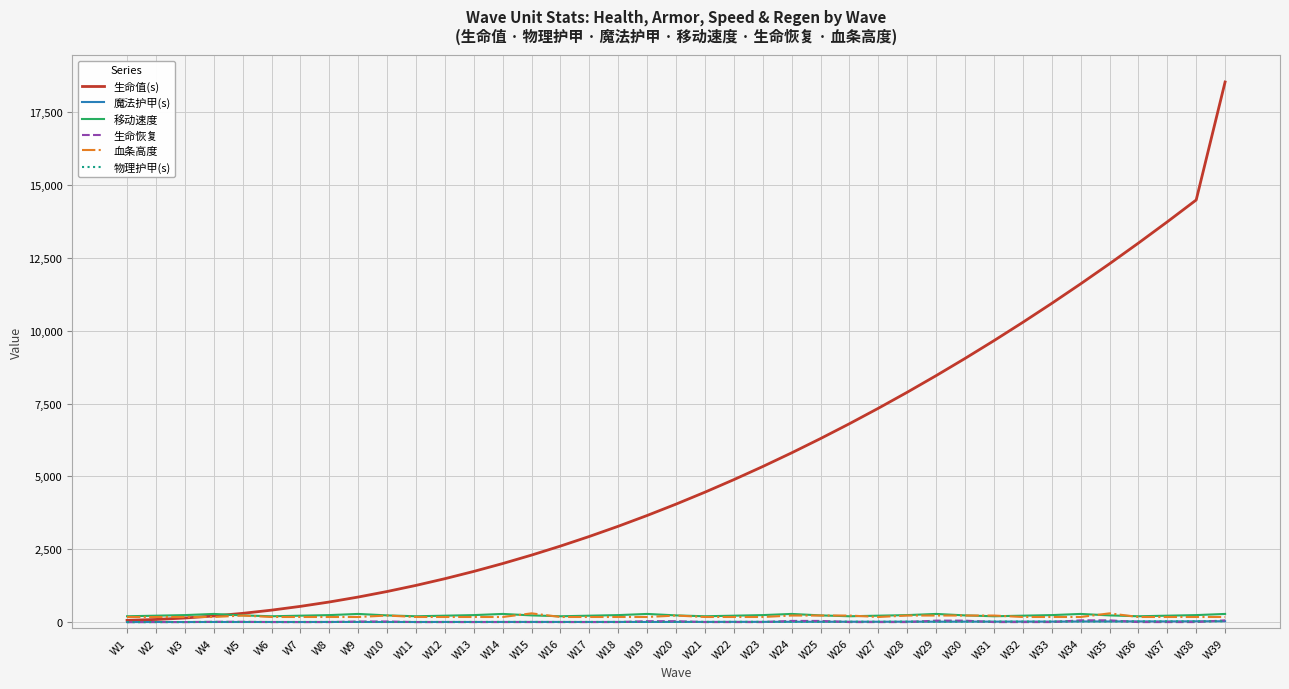

At how many categories does at least one series exceed 12215?

5